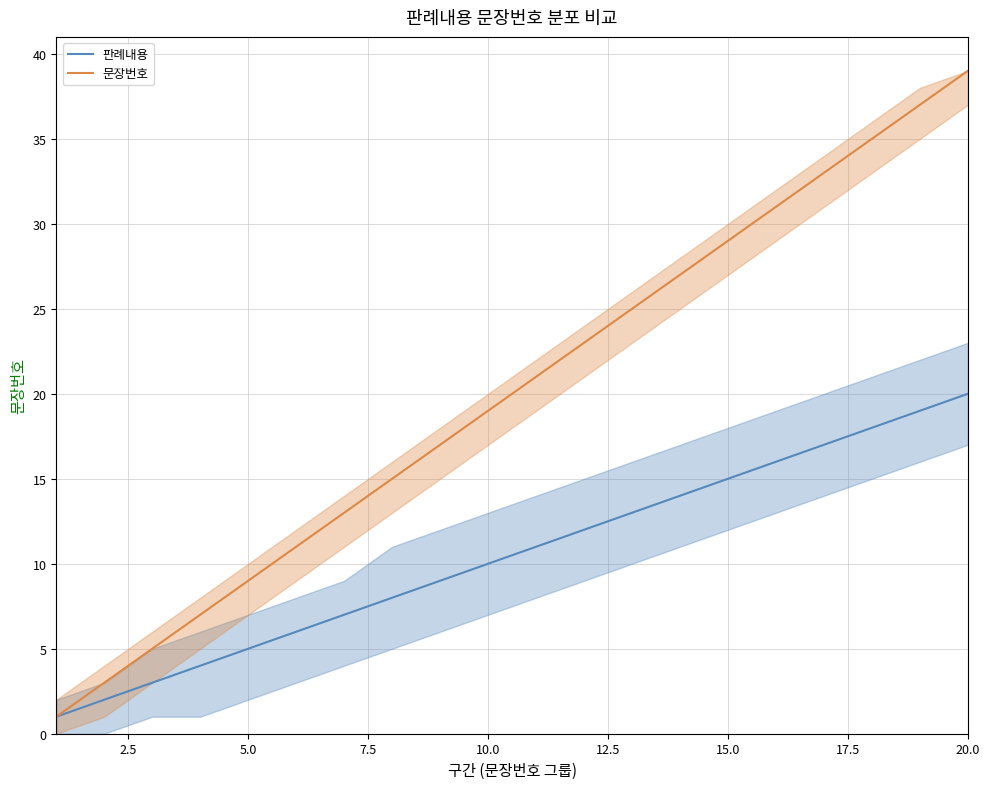

How many values in the 판례내용 series are below 11?

10